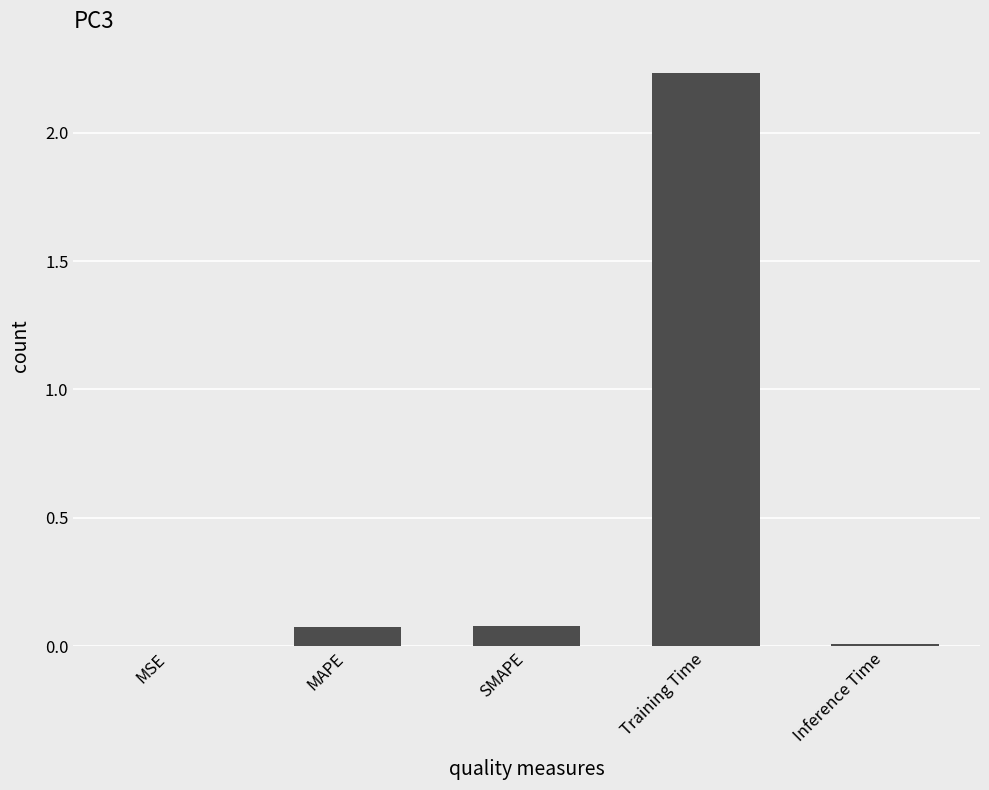

The value at MAPE is 0.0. True or false?

False